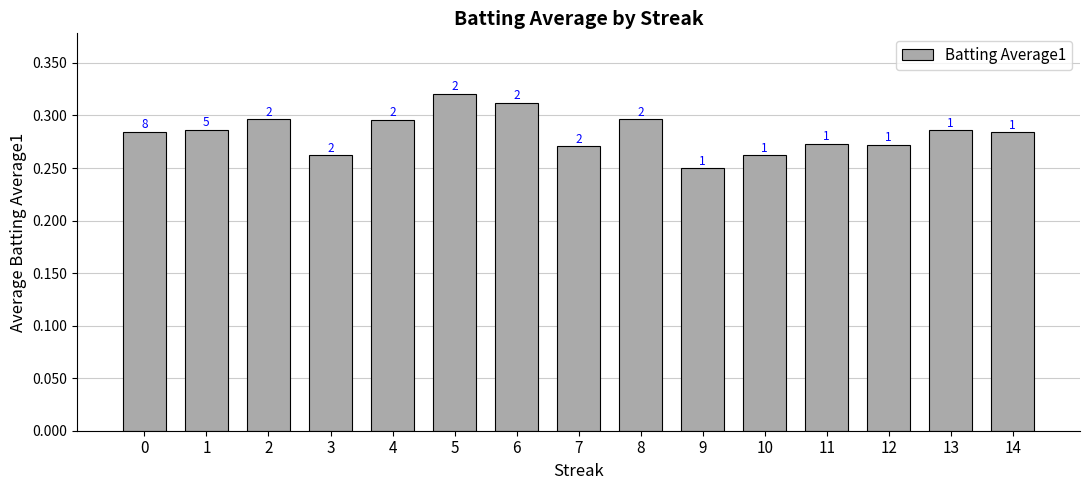

Are the bars horizontal?

No